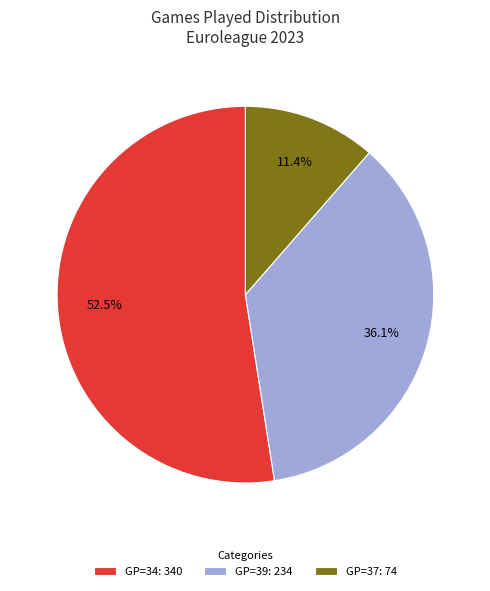

Is there any slice that represents more than half of the pie?

Yes